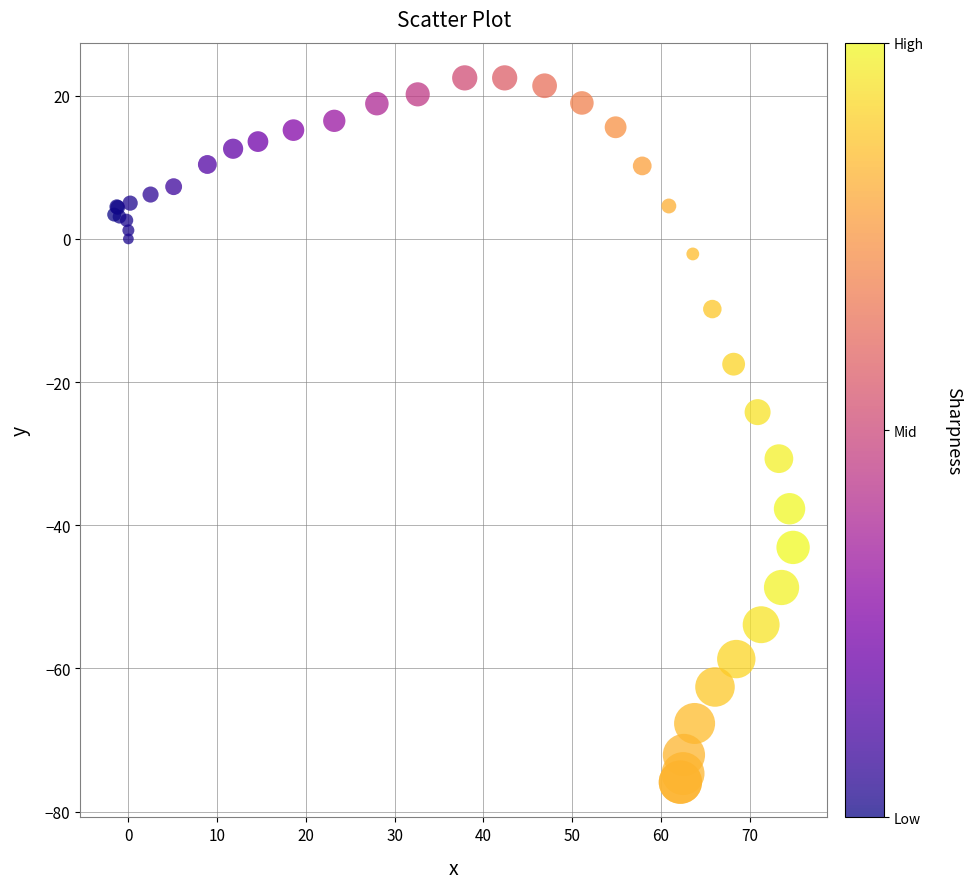

What Y value in the scatter plot is closest to -26?

-24.2